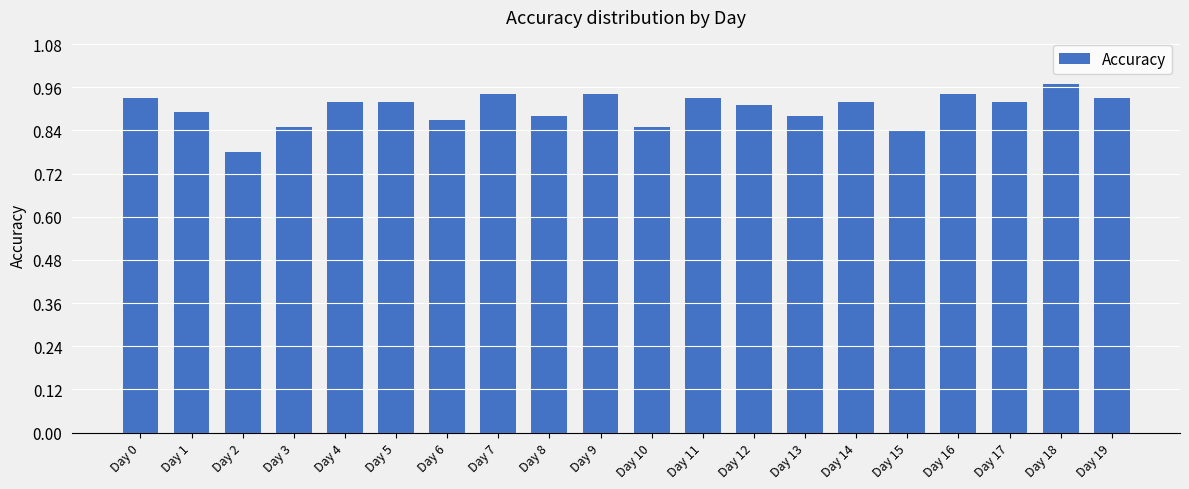

Are the bars horizontal?

No